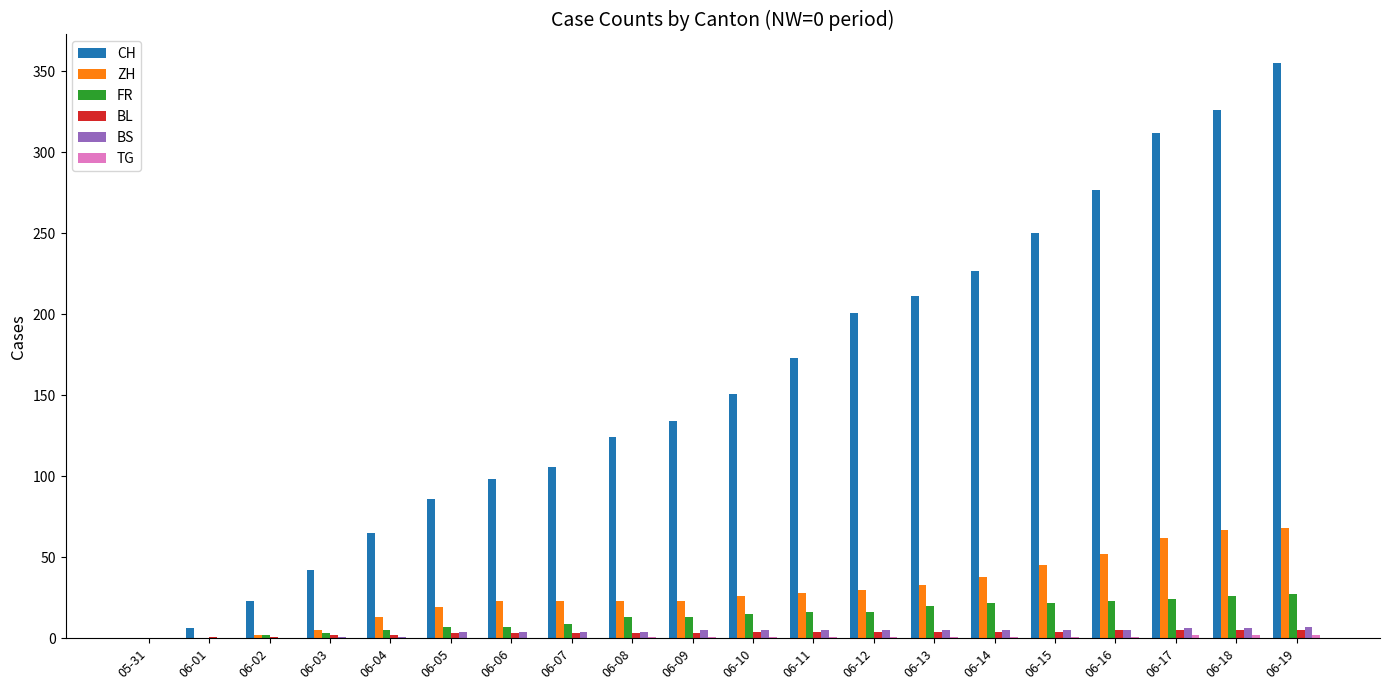

What is the sum of the FR values at 06-05 and 06-02?

9